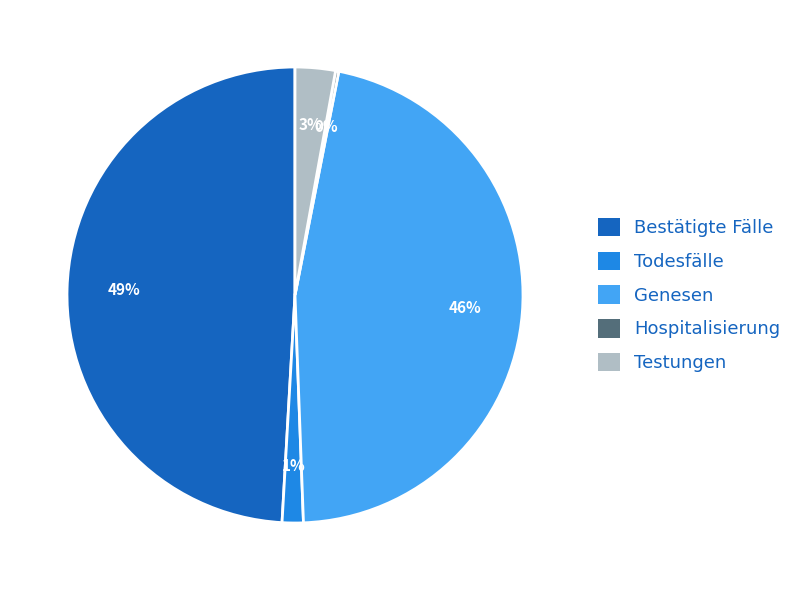

To the nearest percent, what is the difference between the largest and smallest slice percentages?

49%